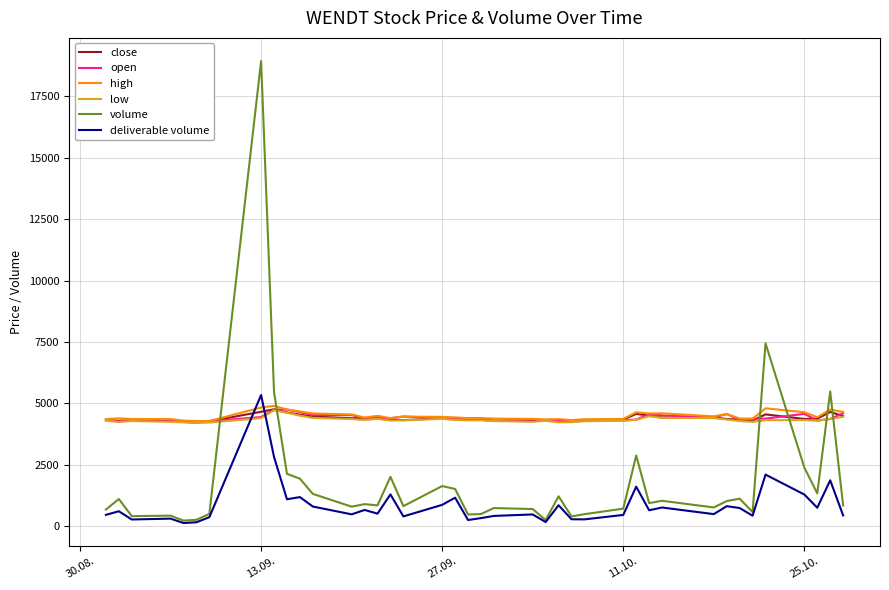

Which series has the widest spread of values?

volume